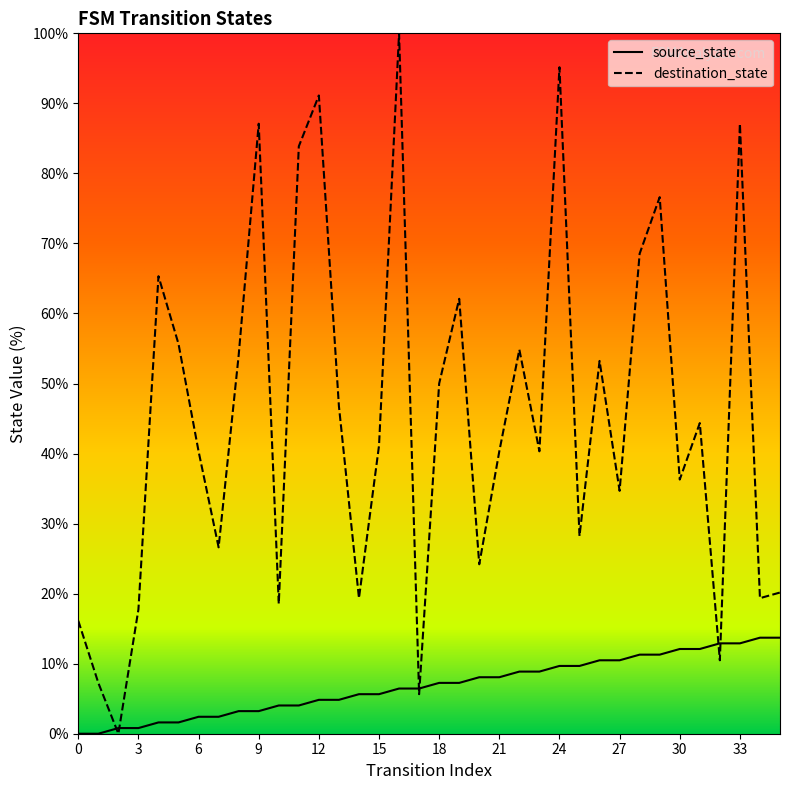

True or false: source_state has a value of 11.3 at 28.

True